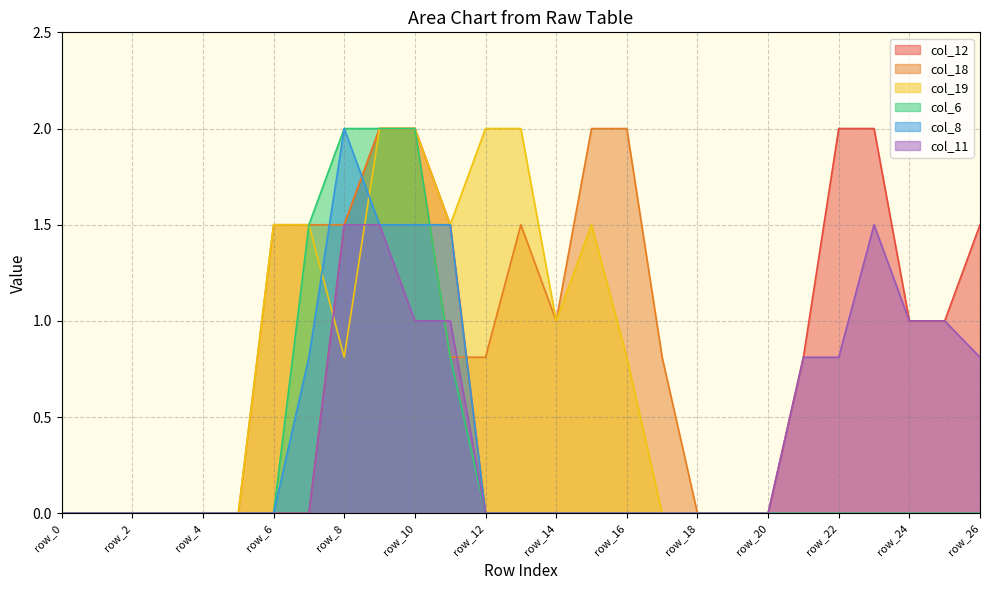

Reading left to right, extract all data points from this chart.

col_12: row_0=0.0	row_1=0.0	row_2=0.0	row_3=0.0	row_4=0.0	row_5=0.0	row_6=0.0	row_7=0.0	row_8=1.5	row_9=2.0	row_10=2.0	row_11=1.5	row_12=0.0	row_13=0.0	row_14=0.0	row_15=0.0	row_16=0.0	row_17=0.0	row_18=0.0	row_19=0.0	row_20=0.0	row_21=0.8	row_22=2.0	row_23=2.0	row_24=1.0	row_25=1.0	row_26=1.5
col_18: row_0=0.0	row_1=0.0	row_2=0.0	row_3=0.0	row_4=0.0	row_5=0.0	row_6=1.5	row_7=1.5	row_8=1.5	row_9=2.0	row_10=2.0	row_11=0.8	row_12=0.8	row_13=1.5	row_14=1.0	row_15=2.0	row_16=2.0	row_17=0.8	row_18=0.0	row_19=0.0	row_20=0.0	row_21=0.0	row_22=0.0	row_23=0.0	row_24=0.0	row_25=0.0	row_26=0.0
col_19: row_0=0.0	row_1=0.0	row_2=0.0	row_3=0.0	row_4=0.0	row_5=0.0	row_6=1.5	row_7=1.5	row_8=0.8	row_9=2.0	row_10=2.0	row_11=1.5	row_12=2.0	row_13=2.0	row_14=1.0	row_15=1.5	row_16=0.8	row_17=0.0	row_18=0.0	row_19=0.0	row_20=0.0	row_21=0.0	row_22=0.0	row_23=0.0	row_24=0.0	row_25=0.0	row_26=0.0
col_6: row_0=0.0	row_1=0.0	row_2=0.0	row_3=0.0	row_4=0.0	row_5=0.0	row_6=0.0	row_7=1.5	row_8=2.0	row_9=2.0	row_10=2.0	row_11=0.8	row_12=0.0	row_13=0.0	row_14=0.0	row_15=0.0	row_16=0.0	row_17=0.0	row_18=0.0	row_19=0.0	row_20=0.0	row_21=0.0	row_22=0.0	row_23=0.0	row_24=0.0	row_25=0.0	row_26=0.0
col_8: row_0=0.0	row_1=0.0	row_2=0.0	row_3=0.0	row_4=0.0	row_5=0.0	row_6=0.0	row_7=0.8	row_8=2.0	row_9=1.5	row_10=1.5	row_11=1.5	row_12=0.0	row_13=0.0	row_14=0.0	row_15=0.0	row_16=0.0	row_17=0.0	row_18=0.0	row_19=0.0	row_20=0.0	row_21=0.0	row_22=0.0	row_23=0.0	row_24=0.0	row_25=0.0	row_26=0.0
col_11: row_0=0.0	row_1=0.0	row_2=0.0	row_3=0.0	row_4=0.0	row_5=0.0	row_6=0.0	row_7=0.0	row_8=1.5	row_9=1.5	row_10=1.0	row_11=1.0	row_12=0.0	row_13=0.0	row_14=0.0	row_15=0.0	row_16=0.0	row_17=0.0	row_18=0.0	row_19=0.0	row_20=0.0	row_21=0.8	row_22=0.8	row_23=1.5	row_24=1.0	row_25=1.0	row_26=0.8